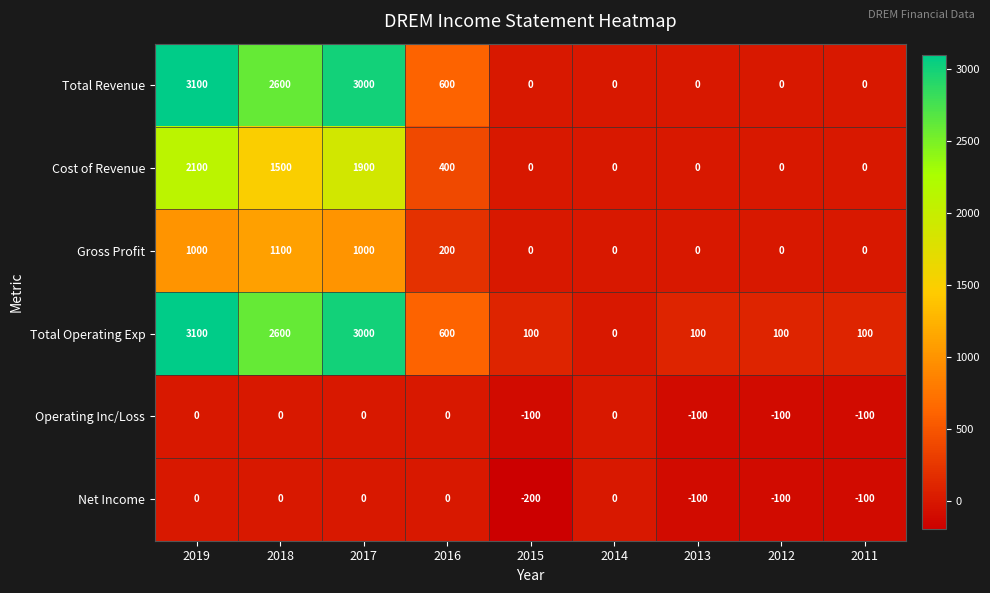

What is the smallest value displayed?

-200